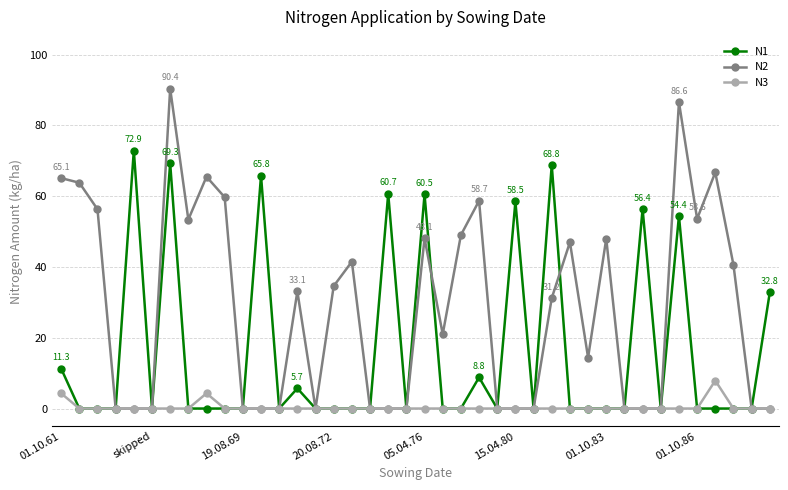

True or false: N2 and N1 intersect in this chart.

True